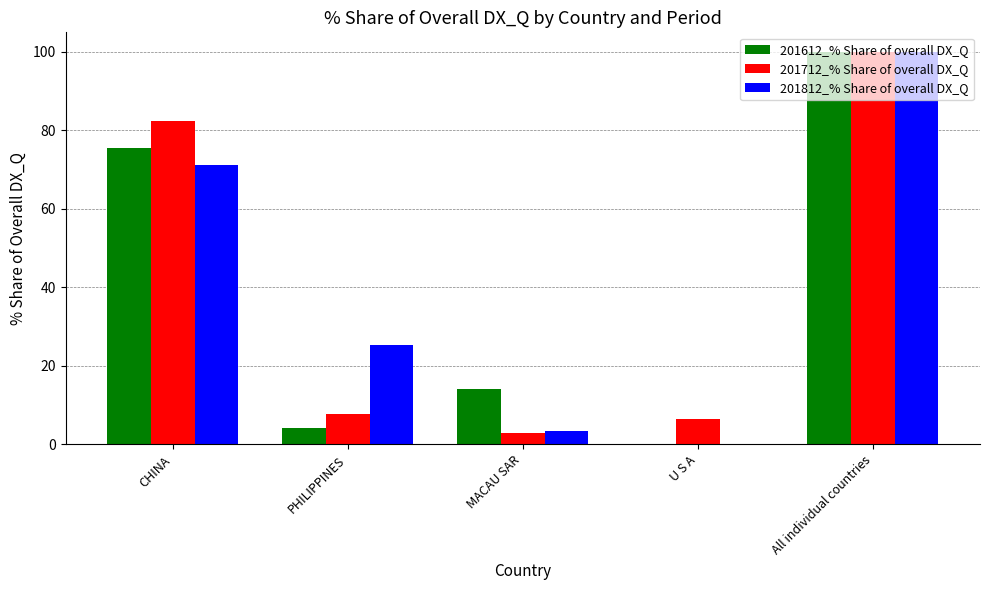

Reading left to right, list all the values displayed in this chart.

201612_% Share of overall DX_Q: CHINA=75.6	PHILIPPINES=4.3	MACAU SAR=14.1	U S A=0.0	All individual countries=100.0
201712_% Share of overall DX_Q: CHINA=82.3	PHILIPPINES=7.8	MACAU SAR=3.0	U S A=6.5	All individual countries=100.0
201812_% Share of overall DX_Q: CHINA=71.2	PHILIPPINES=25.4	MACAU SAR=3.4	U S A=0.0	All individual countries=100.0